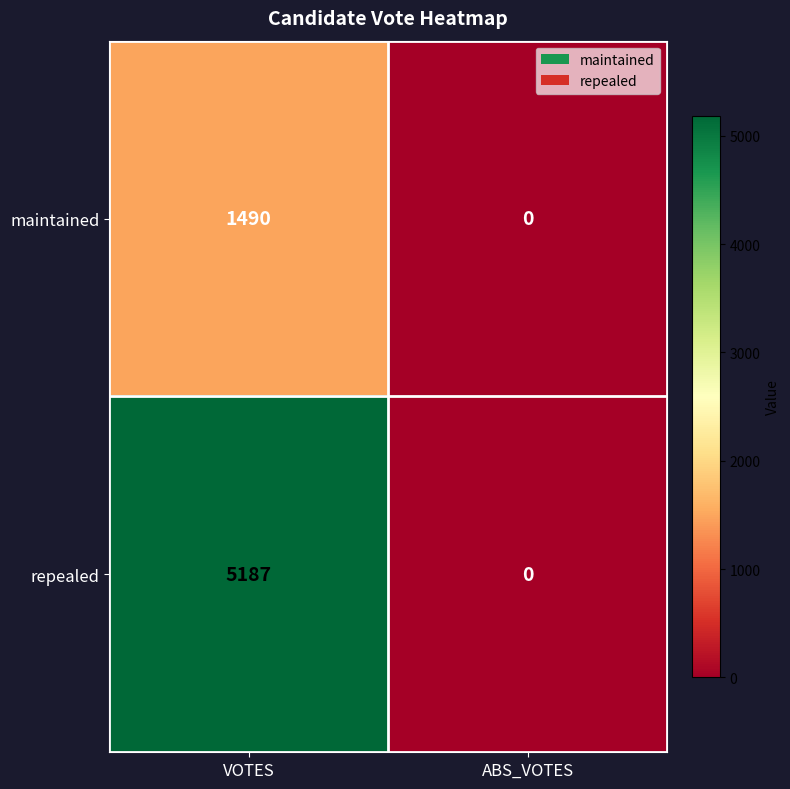

Rank the series by their average value, from highest to lowest.

repealed, maintained